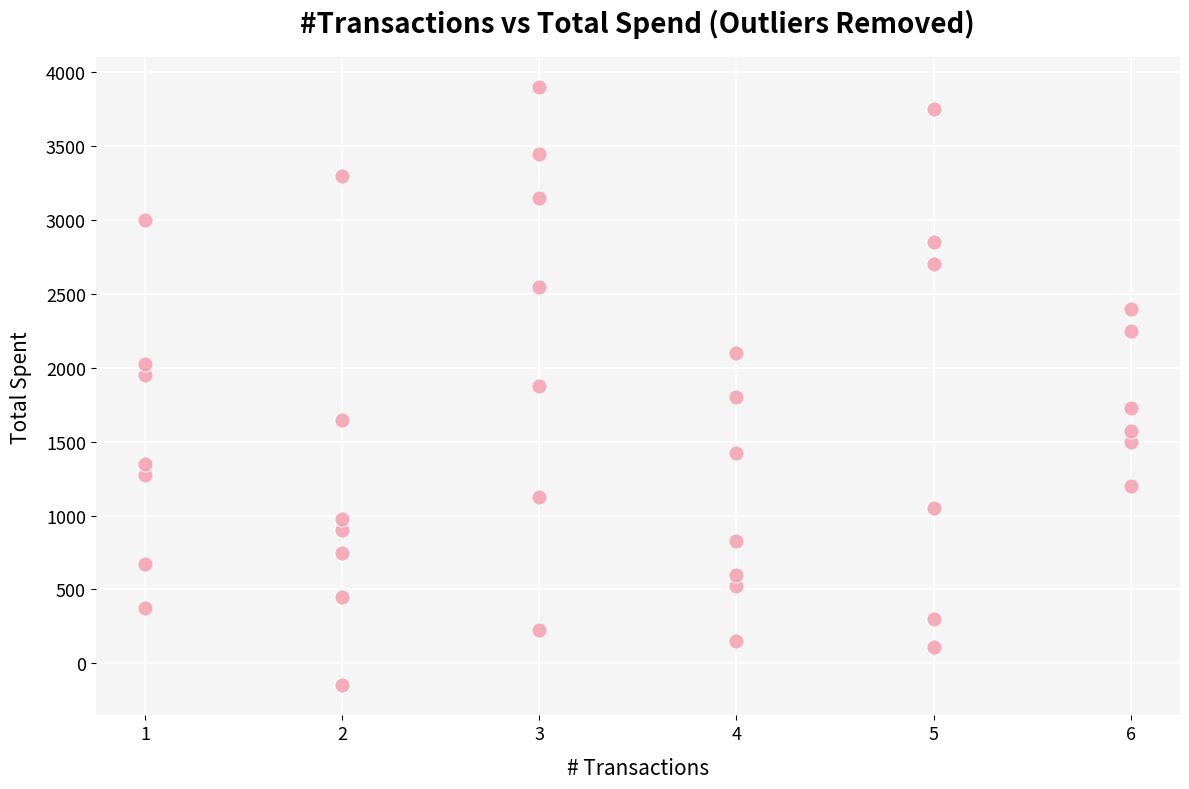

What is the range of Y values (max minus min)?

4050.0